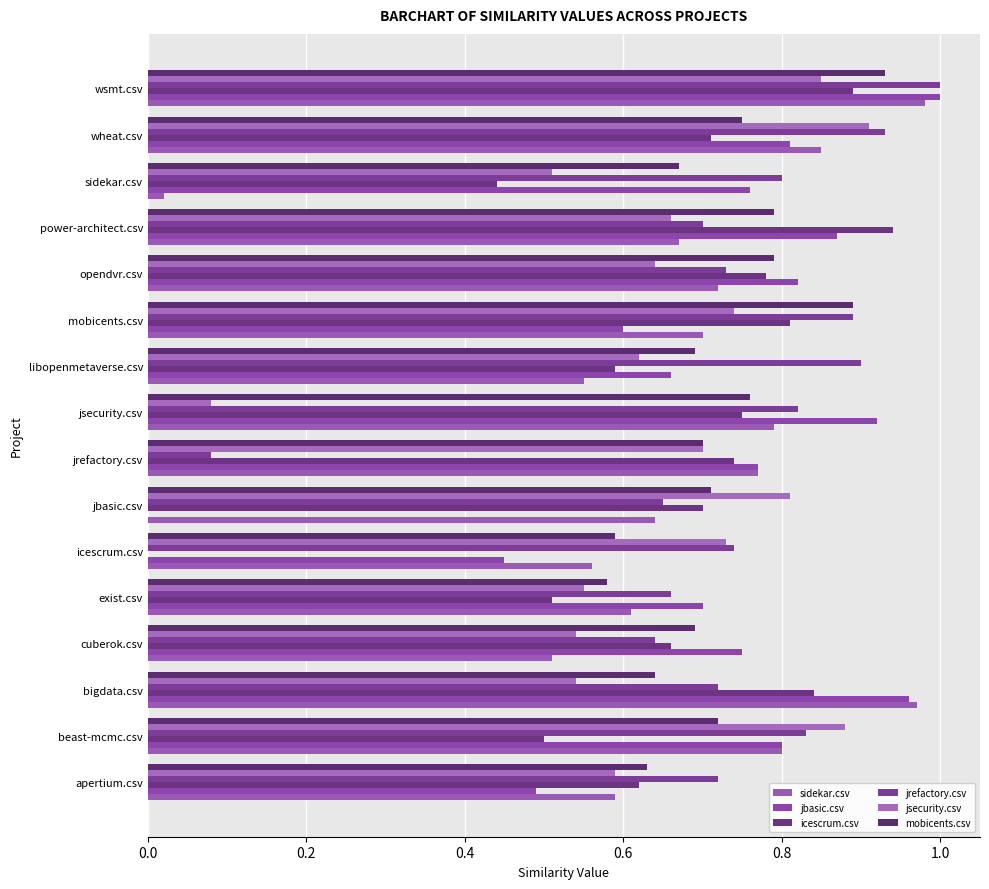

How many data points in jbasic.csv are above 0?

15